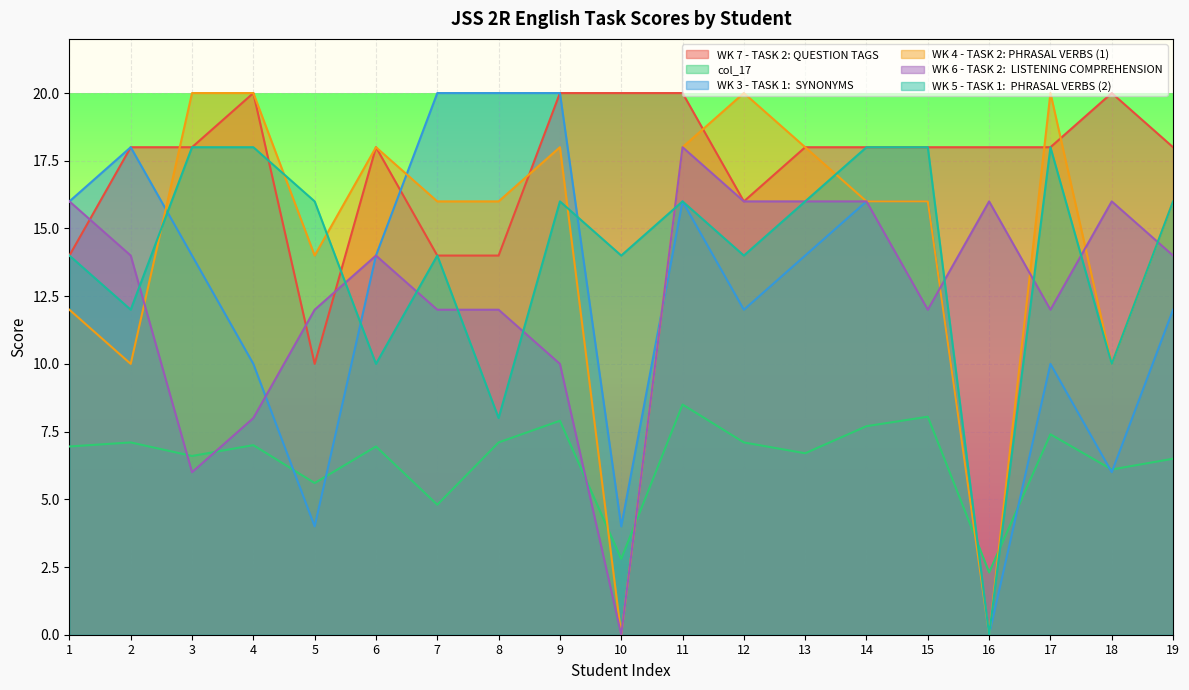

Reading left to right, list all the values displayed in this chart.

WK 7 - TASK 2: QUESTION TAGS: 1=14.0	2=18.0	3=18.0	4=20.0	5=10.0	6=18.0	7=14.0	8=14.0	9=20.0	10=20.0	11=20.0	12=16.0	13=18.0	14=18.0	15=18.0	16=18.0	17=18.0	18=20.0	19=18.0
col_17: 1=7.0	2=7.1	3=6.6	4=7.0	5=5.6	6=7.0	7=4.8	8=7.1	9=7.9	10=2.8	11=8.5	12=7.1	13=6.7	14=7.7	15=8.1	16=2.3	17=7.4	18=6.1	19=6.5
WK 3 - TASK 1:  SYNONYMS: 1=16.0	2=18.0	3=14.0	4=10.0	5=4.0	6=14.0	7=20.0	8=20.0	9=20.0	10=4.0	11=16.0	12=12.0	13=14.0	14=16.0	15=16.0	16=0.0	17=10.0	18=6.0	19=12.0
WK 4 - TASK 2: PHRASAL VERBS (1): 1=12.0	2=10.0	3=20.0	4=20.0	5=14.0	6=18.0	7=16.0	8=16.0	9=18.0	10=0.0	11=18.0	12=20.0	13=18.0	14=16.0	15=16.0	16=0.0	17=20.0	18=10.0	19=16.0
WK 6 - TASK 2:  LISTENING COMPREHENSION: 1=16.0	2=14.0	3=6.0	4=8.0	5=12.0	6=14.0	7=12.0	8=12.0	9=10.0	10=0.0	11=18.0	12=16.0	13=16.0	14=16.0	15=12.0	16=16.0	17=12.0	18=16.0	19=14.0
WK 5 - TASK 1:  PHRASAL VERBS (2): 1=14.0	2=12.0	3=18.0	4=18.0	5=16.0	6=10.0	7=14.0	8=8.0	9=16.0	10=14.0	11=16.0	12=14.0	13=16.0	14=18.0	15=18.0	16=0.0	17=18.0	18=10.0	19=16.0